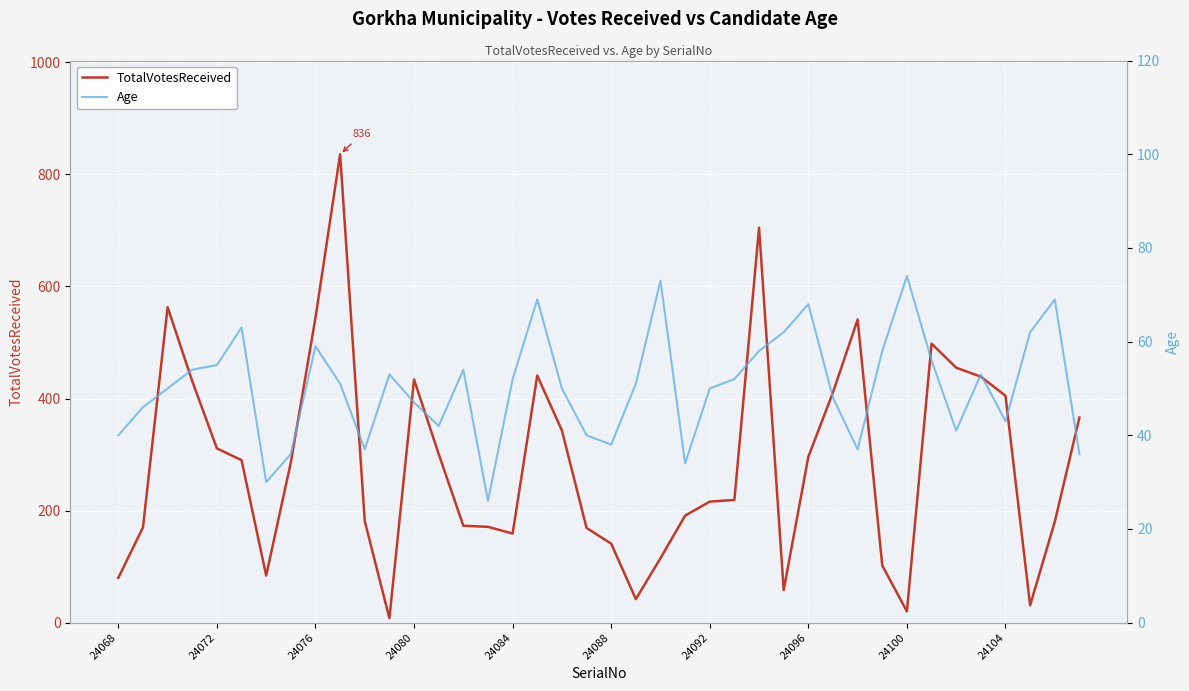

Count the number of data series in this chart.

2